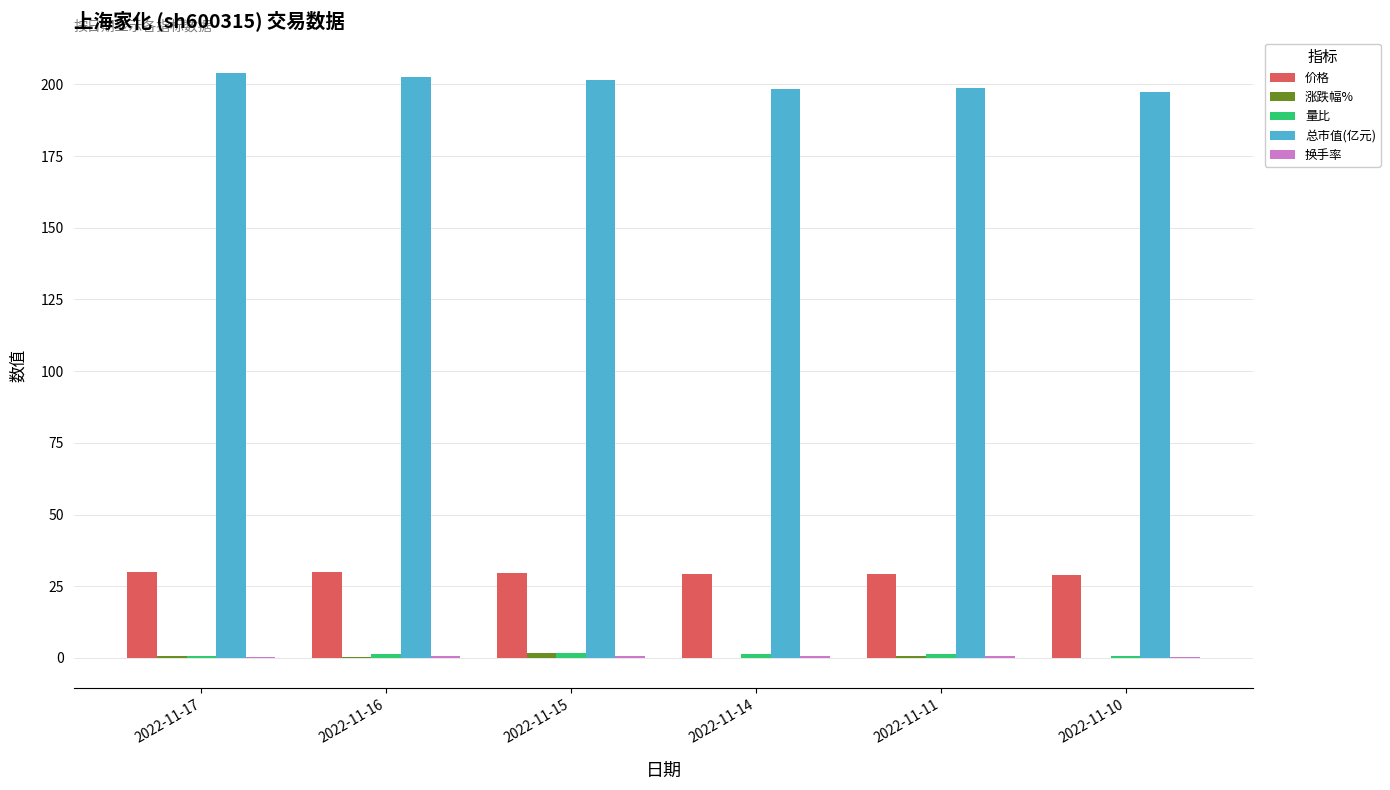

What is the greatest value displayed?

204.0